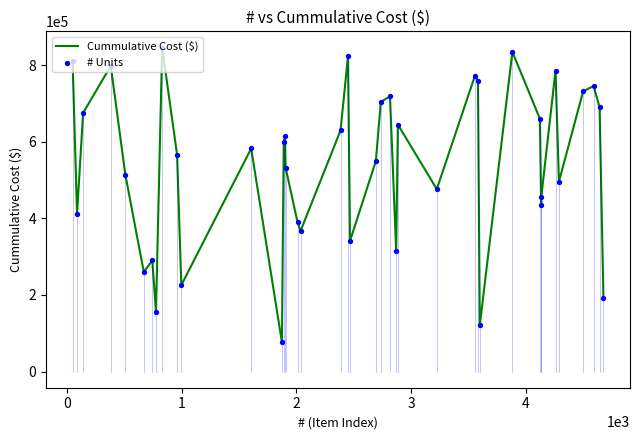

What is the greatest value displayed?

846057.7